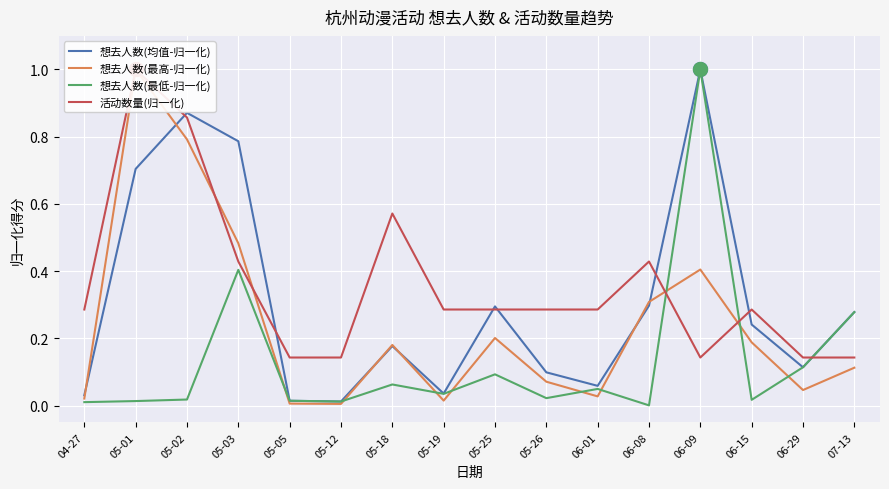

Rank the series by their maximum value, from highest to lowest.

想去人数(均值-归一化), 想去人数(最高-归一化), 想去人数(最低-归一化), 活动数量(归一化)